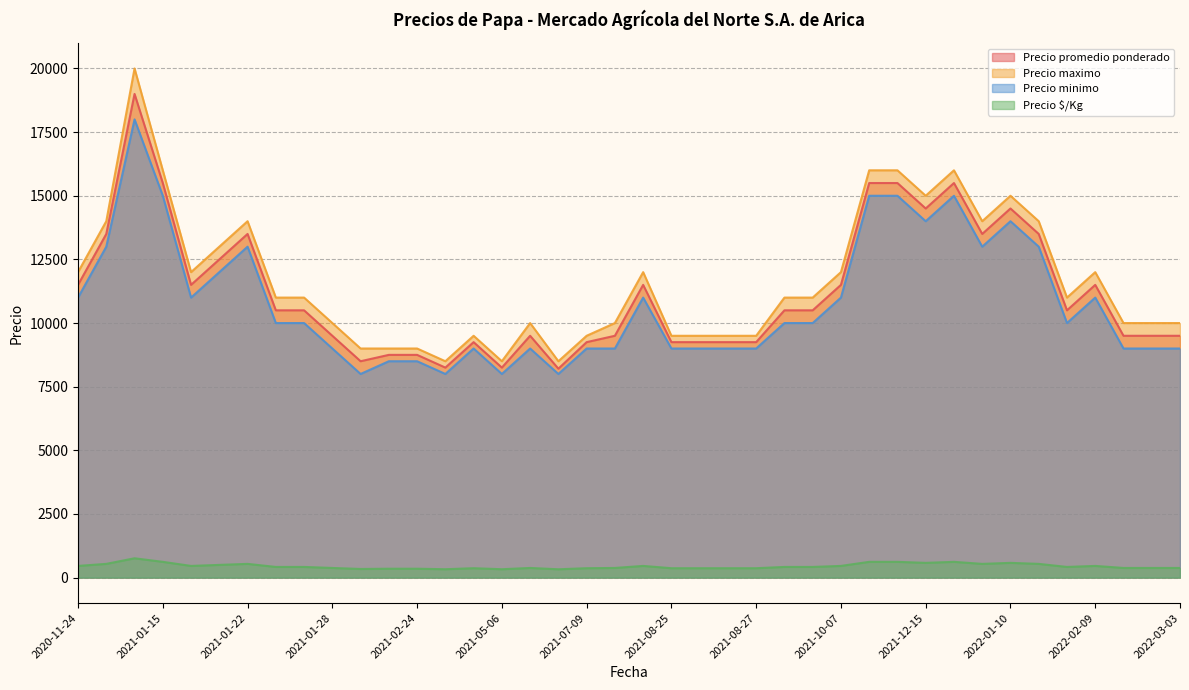

What is the label of the 20th point from the right?

2021-02-08